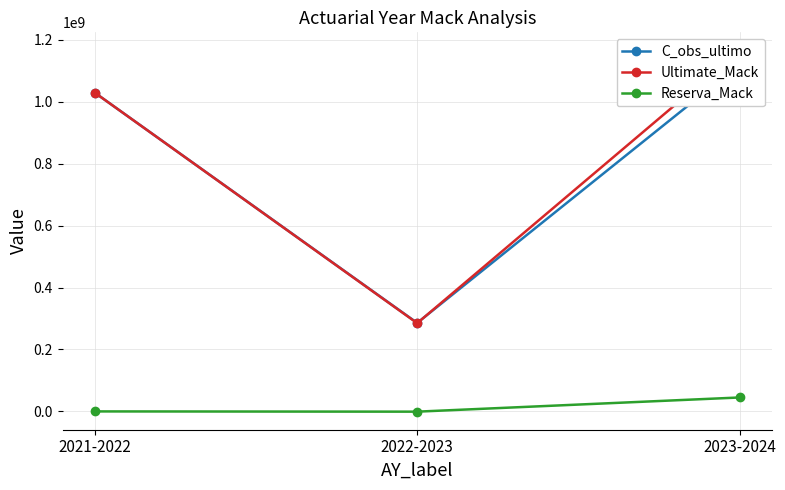

What is the value of the Reserva_Mack point at the 3rd from the left?

45015482.3